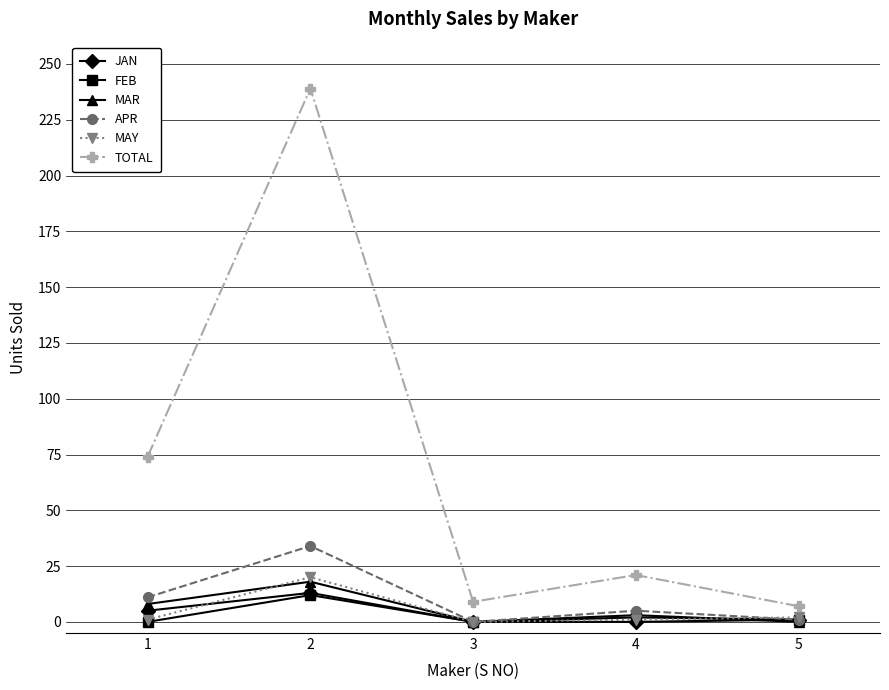

What is the sum of all TOTAL values?

350